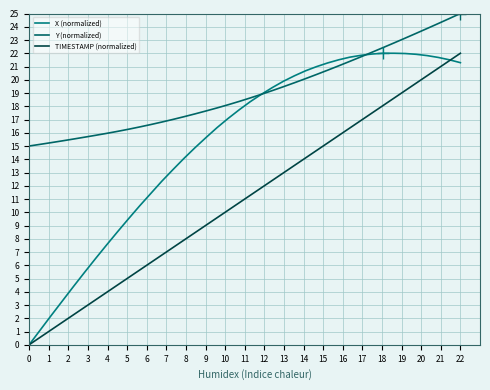

Does the chart display data point markers on the line(s)?

No